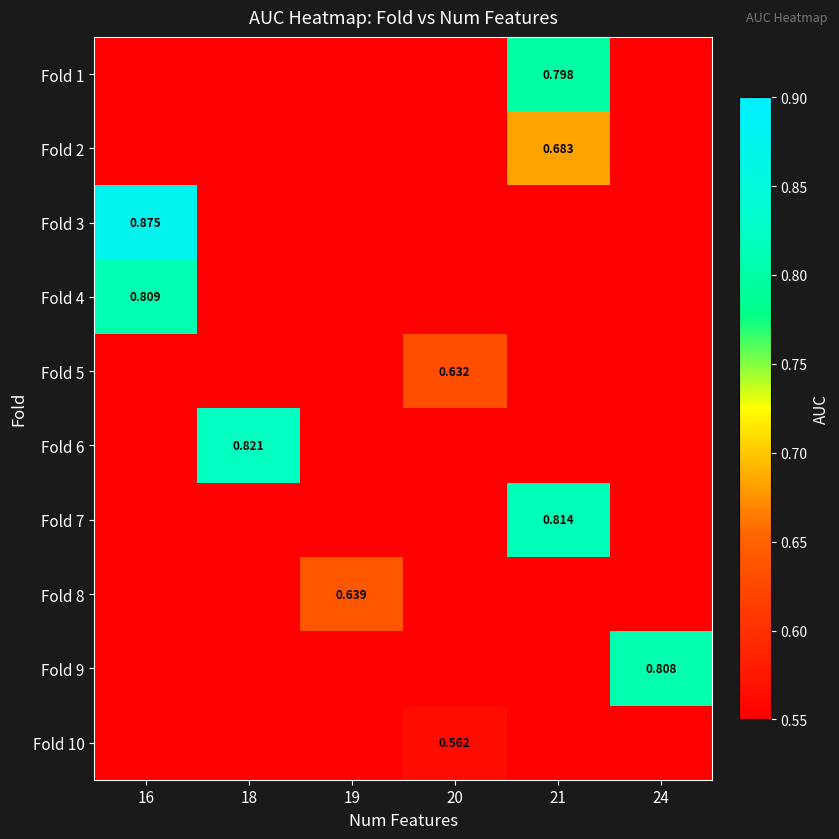

Rank the series at 16 from lowest to highest value.

Fold 1, Fold 2, Fold 5, Fold 6, Fold 7, Fold 8, Fold 9, Fold 10, Fold 4, Fold 3